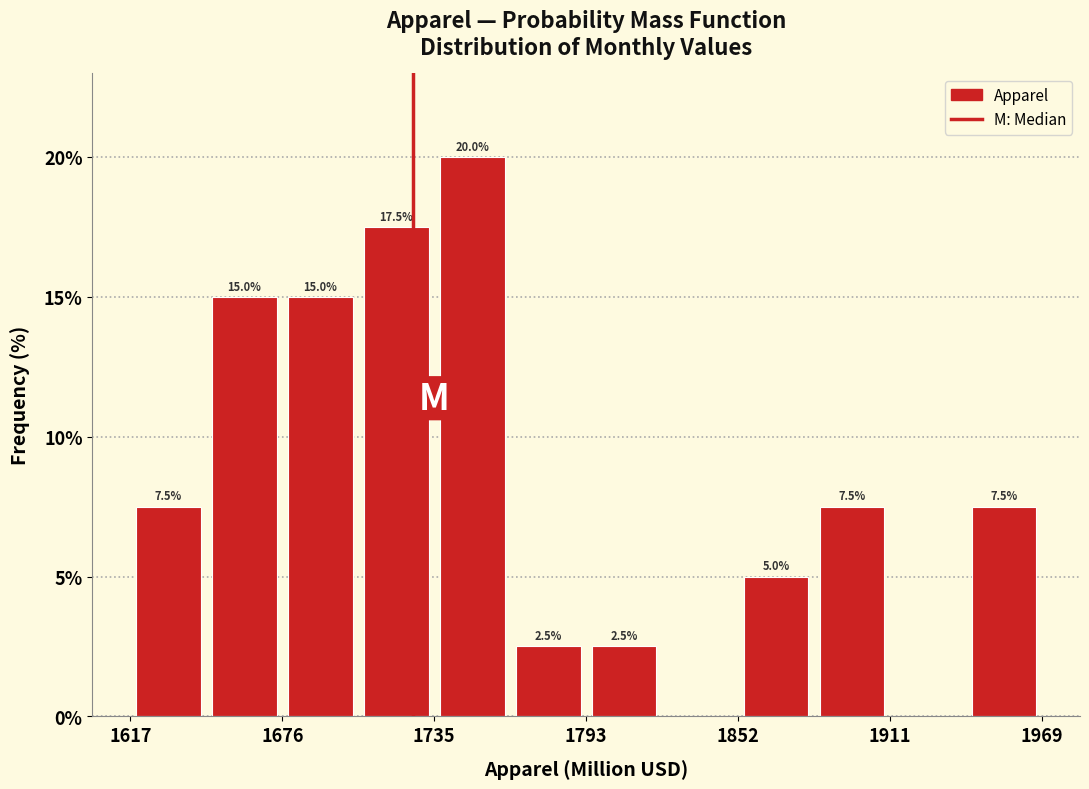

Read against the x-axis, roughly where is the centre of the tallest bar?

1750